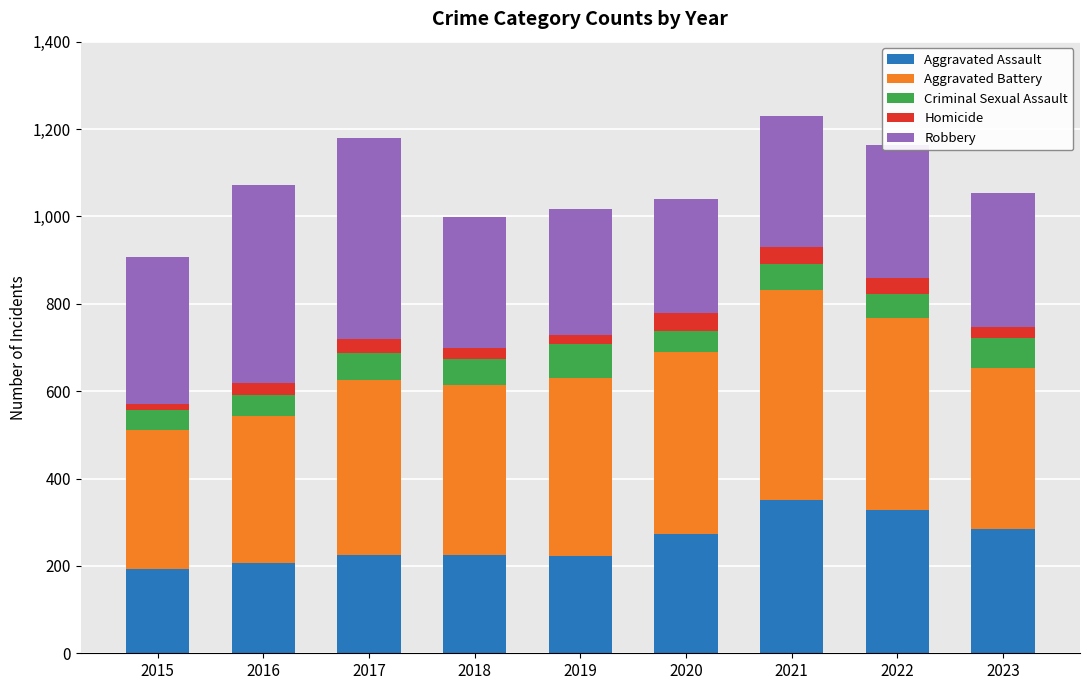

What is the total value across all series at 2020?

1041